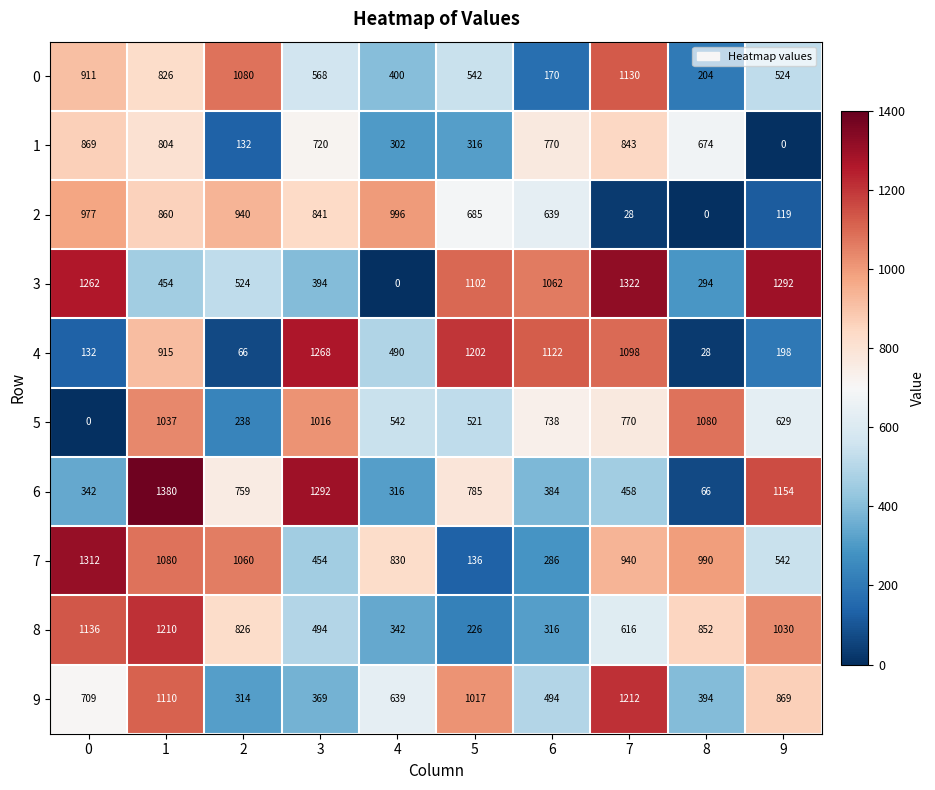

Rank the series by their maximum value, from highest to lowest.

6, 3, 7, 4, 9, 8, 0, 5, 2, 1